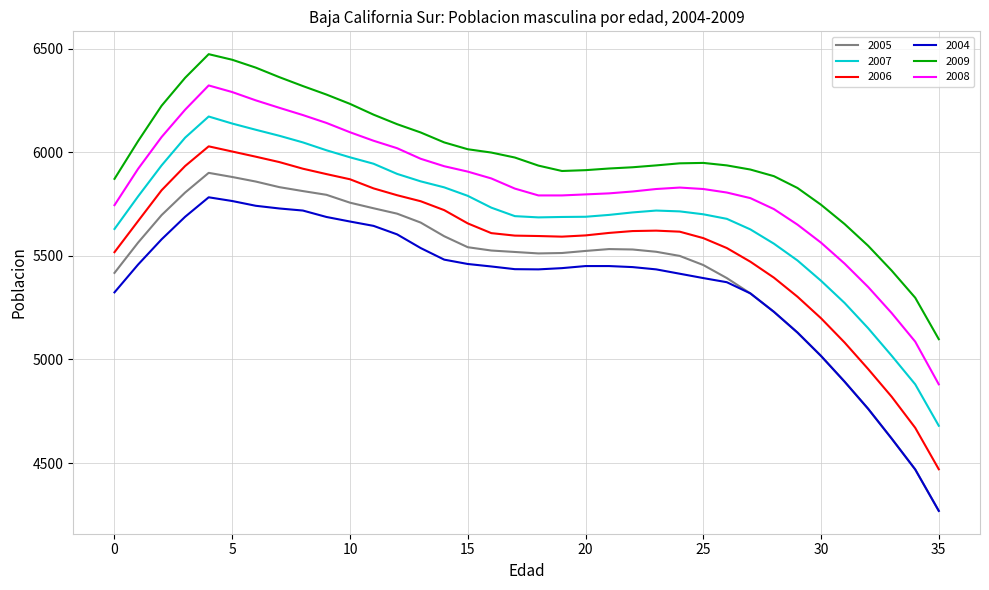

Does the chart display data point markers on the line(s)?

No